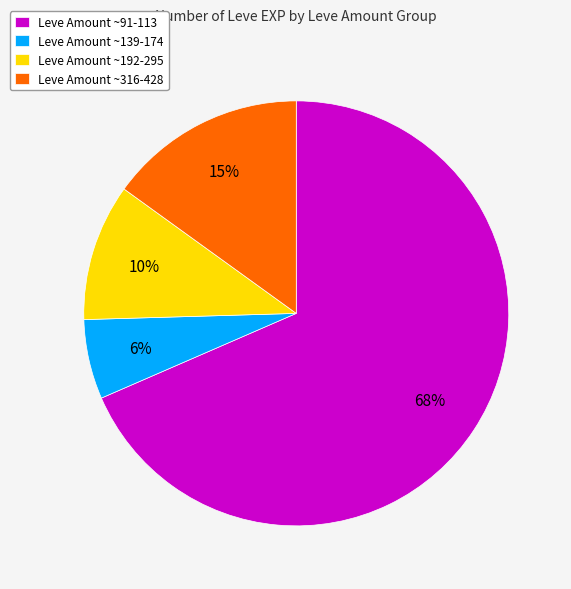

Do Leve Amount ~91-113 and Leve Amount ~139-174 together represent more than half of the pie?

Yes